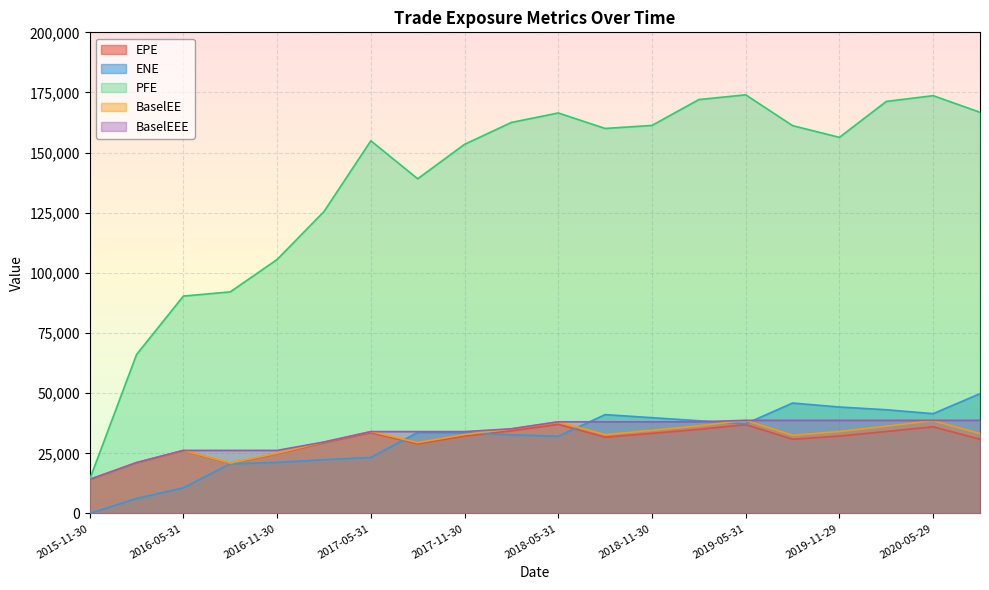

What is the label of the 7th point from the left?

2017-05-31